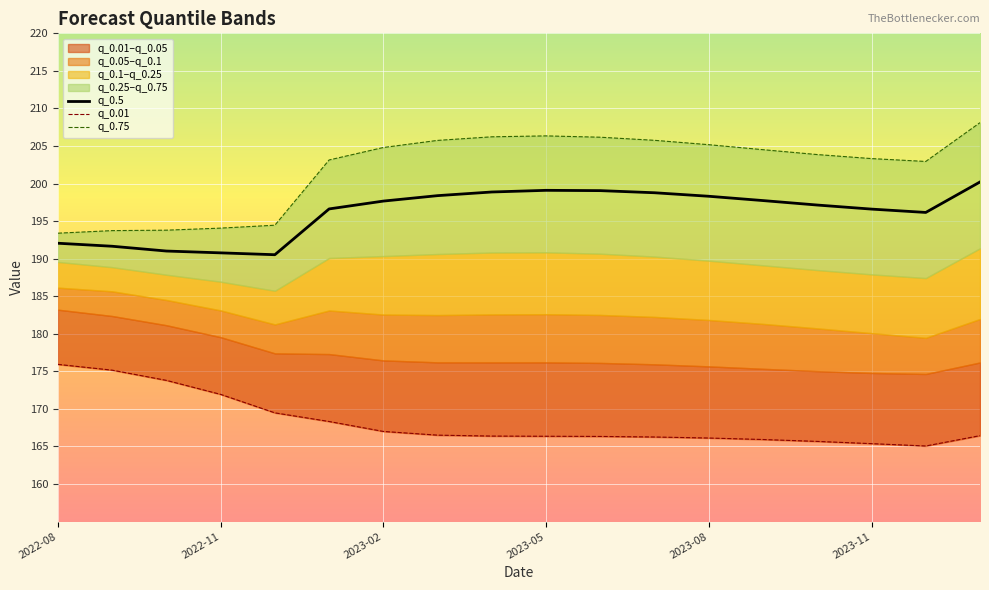

How many data points in q_0.75 are above 204?

9